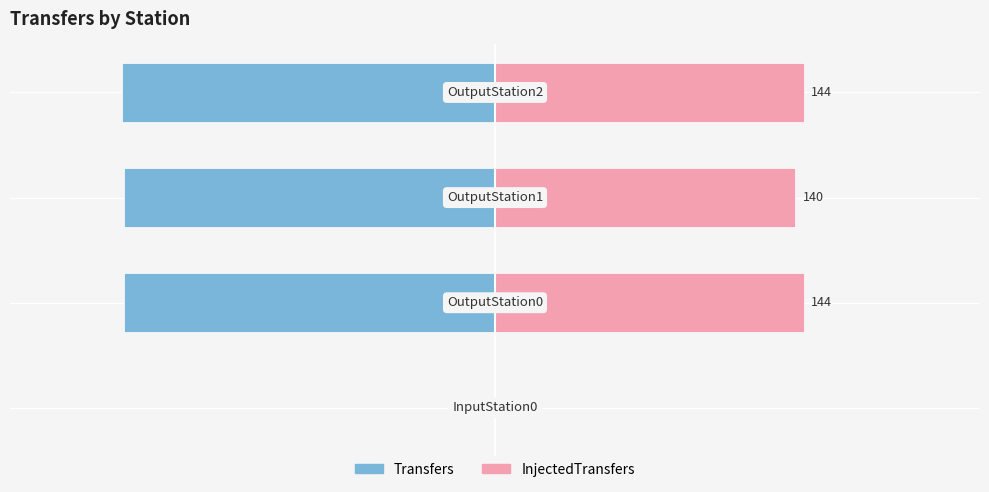

Reading left to right, extract all data points from this chart.

Transfers: −150=0.0	−100=-99.4	−50=-99.4	0=-100.0
InjectedTransfers: −150=0.0	−100=82.8	−50=80.5	0=82.8